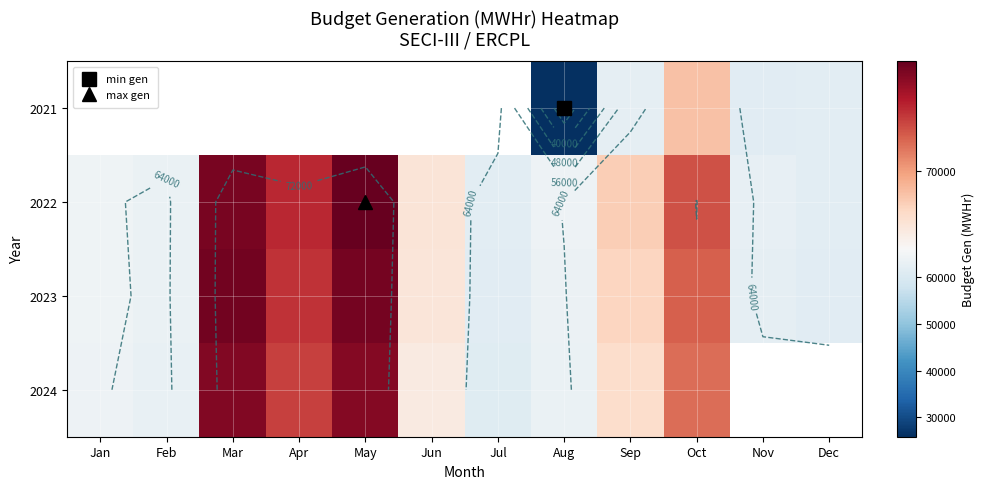

How many values in the 2022 series are below 67324?

6